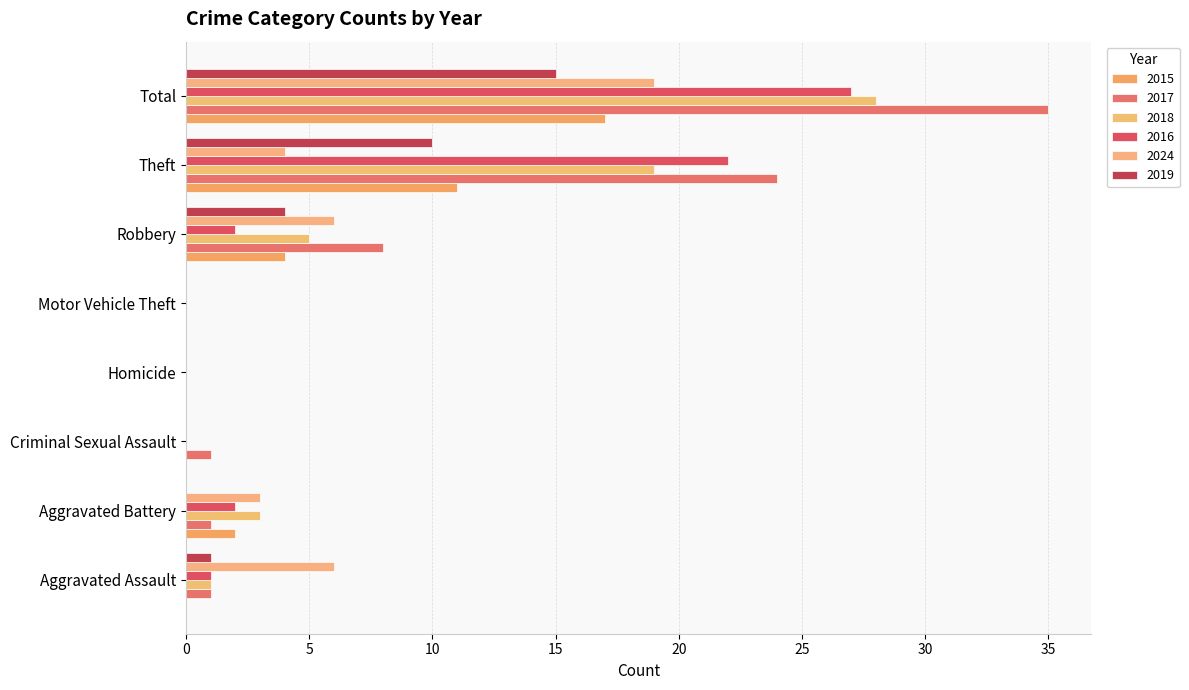

Count the number of categories in the chart.

8